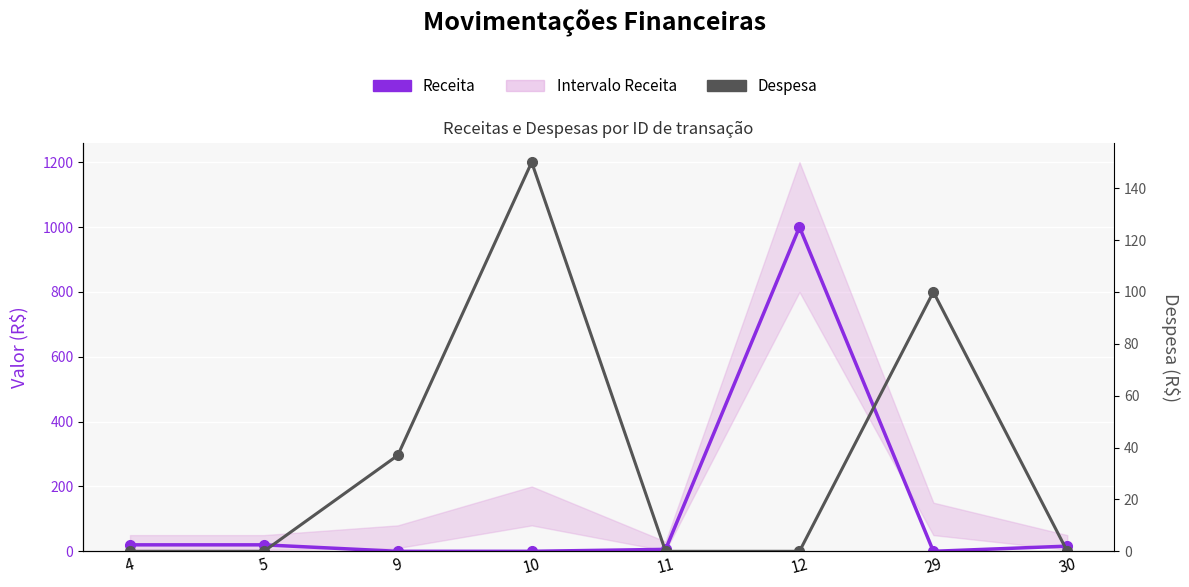

At 11, list the series in order from smallest to largest.

Despesa, Receita